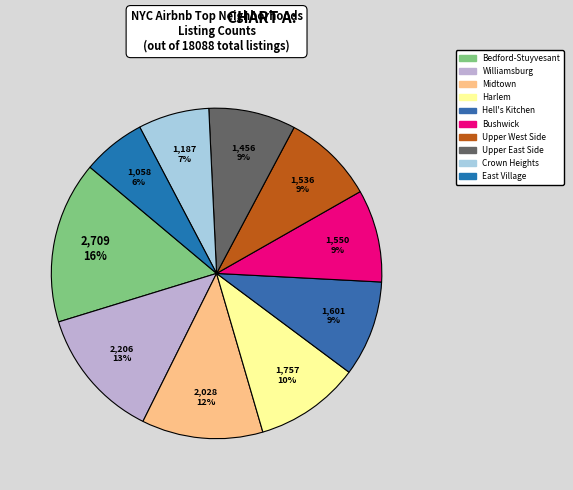

To the nearest percent, what is the combined percentage of East Village and Bedford-Stuyvesant?

22%